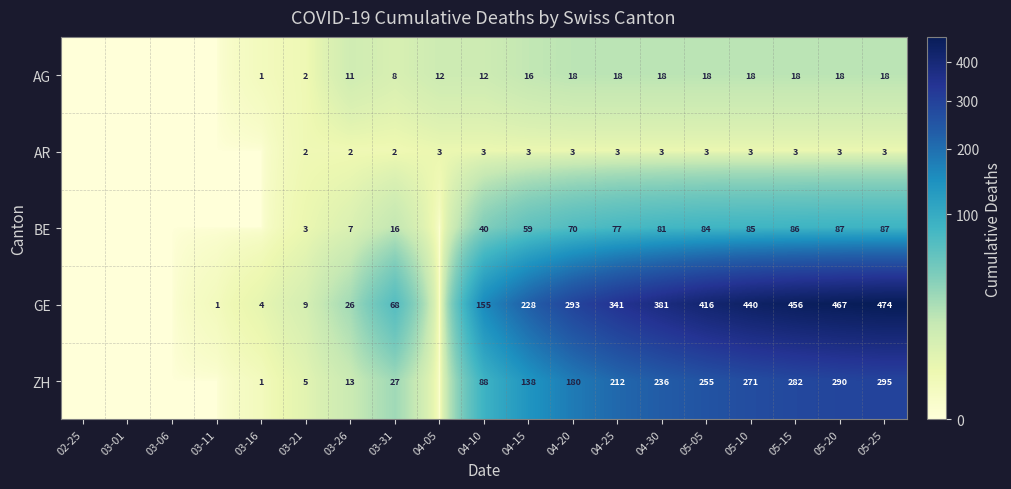

At which category is the sum across all series the highest?

05-25